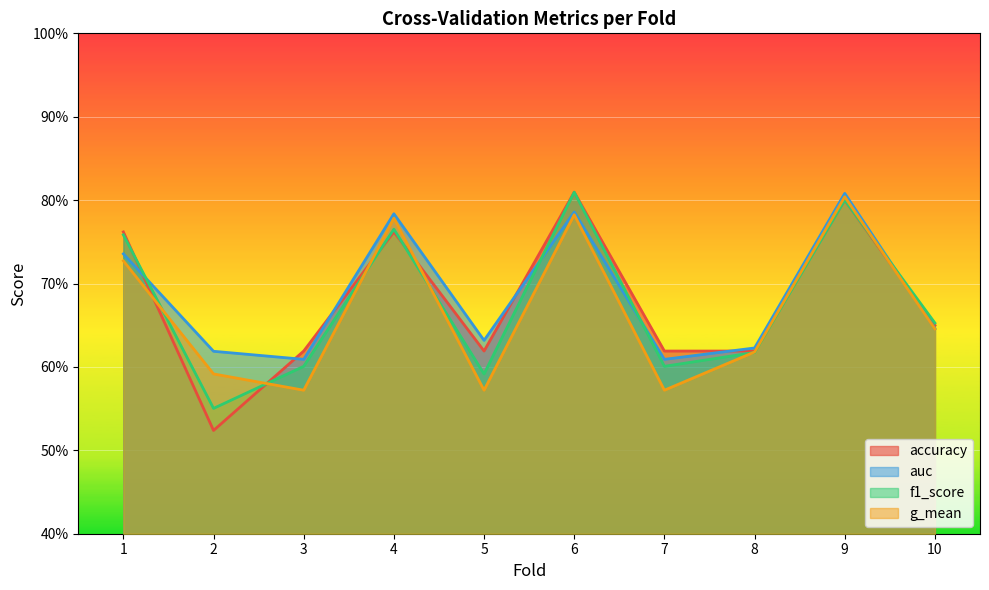

Which category has the lowest value in the accuracy series?

2